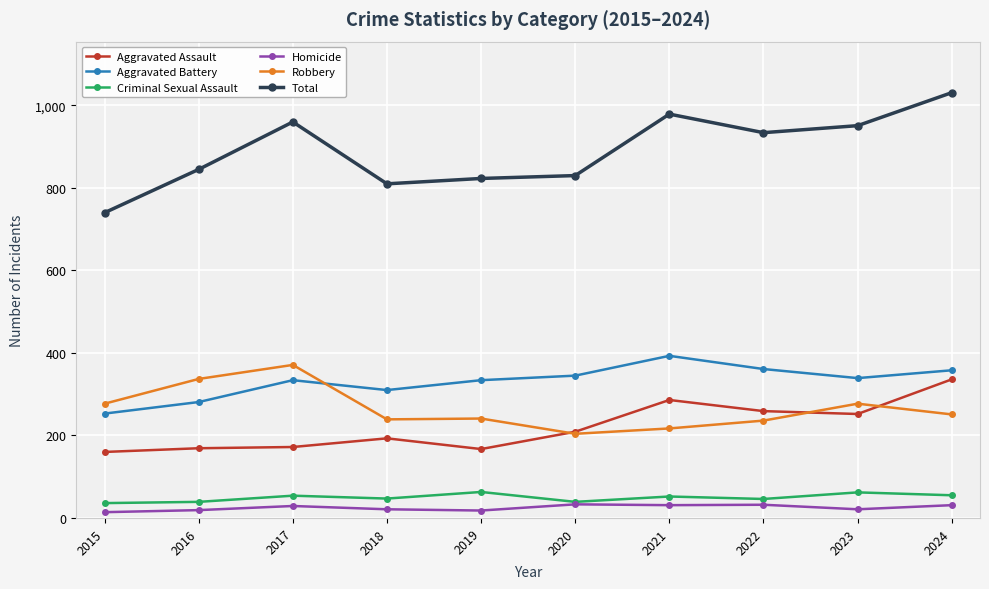

True or false: Criminal Sexual Assault and Robbery intersect in this chart.

False